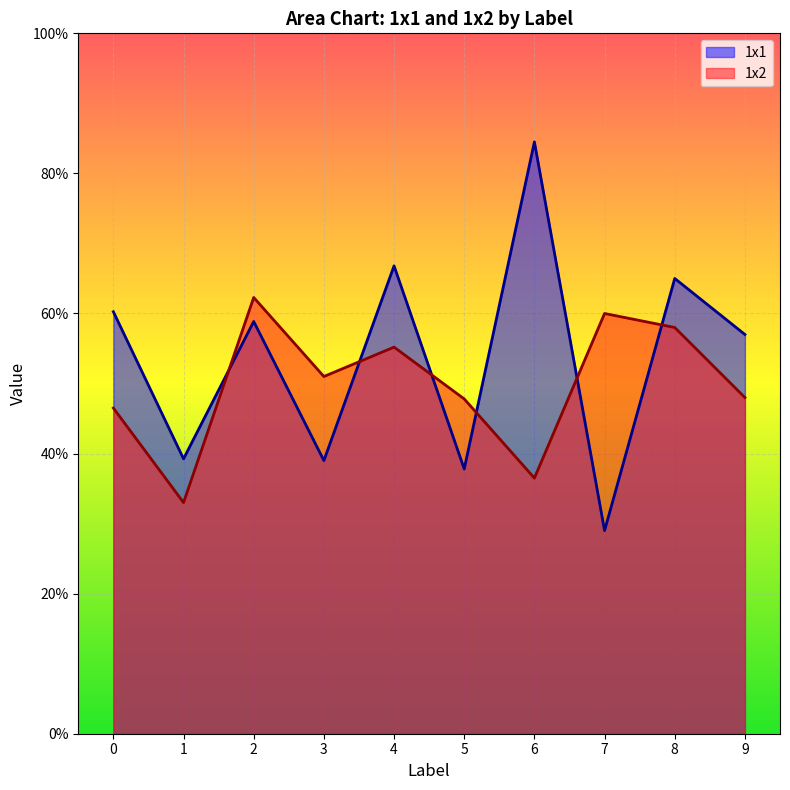

How many intersections are there between 1x2 and 1x1?

6